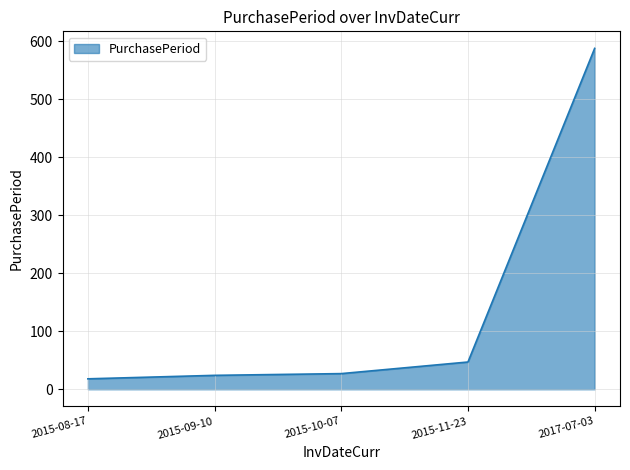

What is the sum of all values?

704